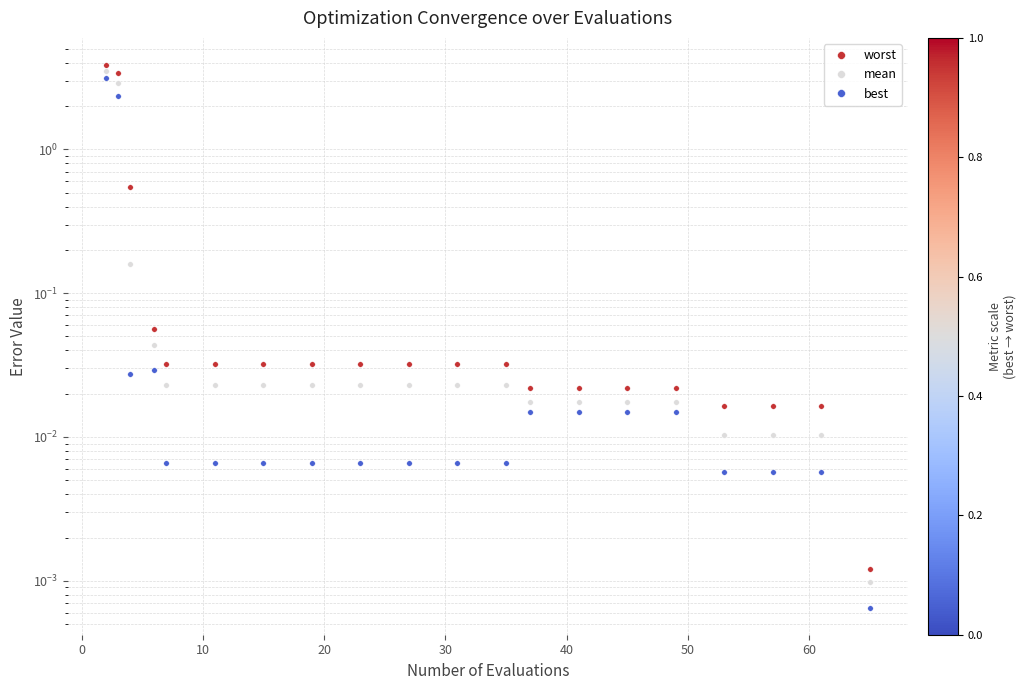

What is the average value of the worst series?

0.4